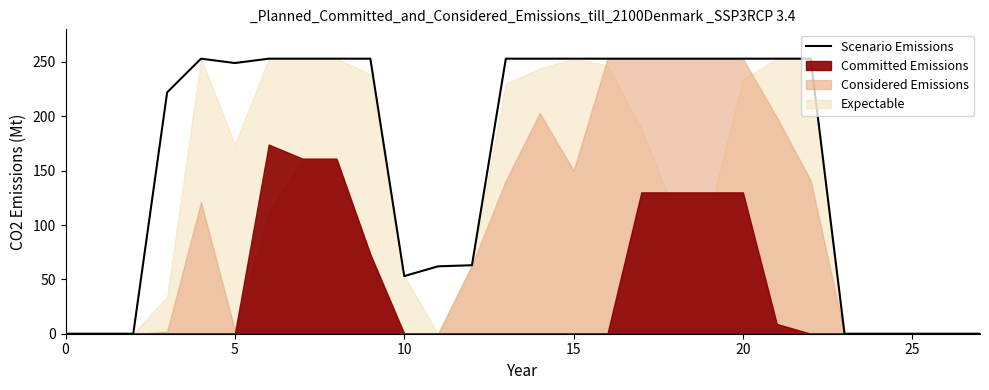

At which label is the value closest to 126?

12